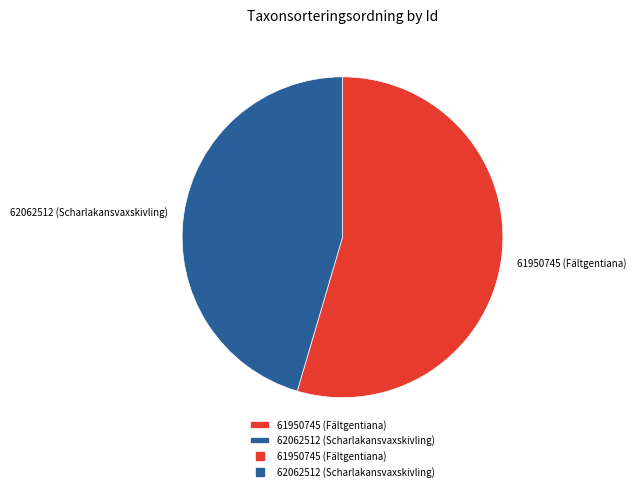

Is there a majority slice in this chart?

Yes